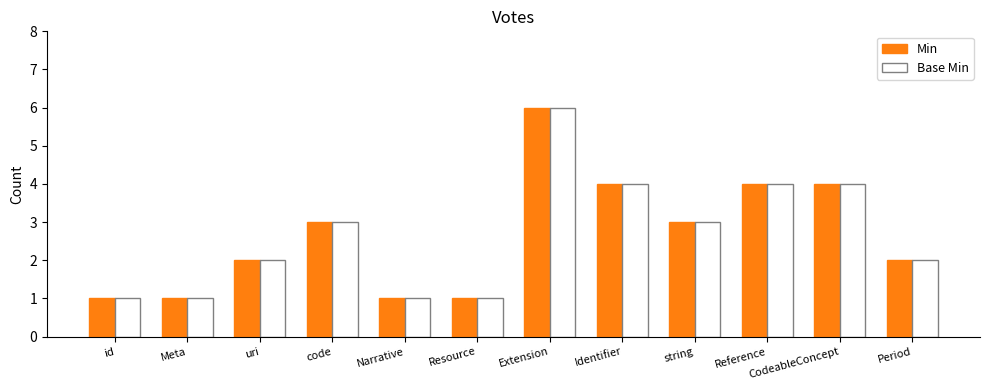

What is the difference between the Min values at Resource and CodeableConcept?

3